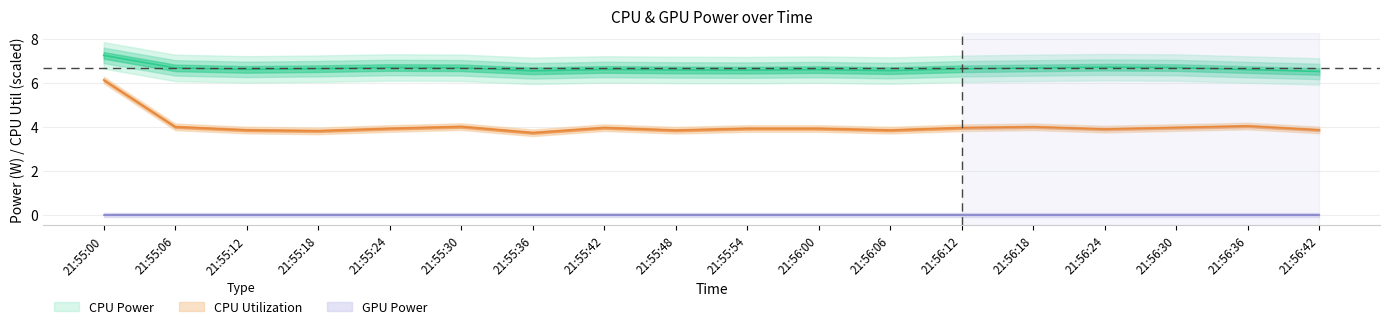

Which series changed the most between 21:55:36 and 21:56:00?

CPU Utilization